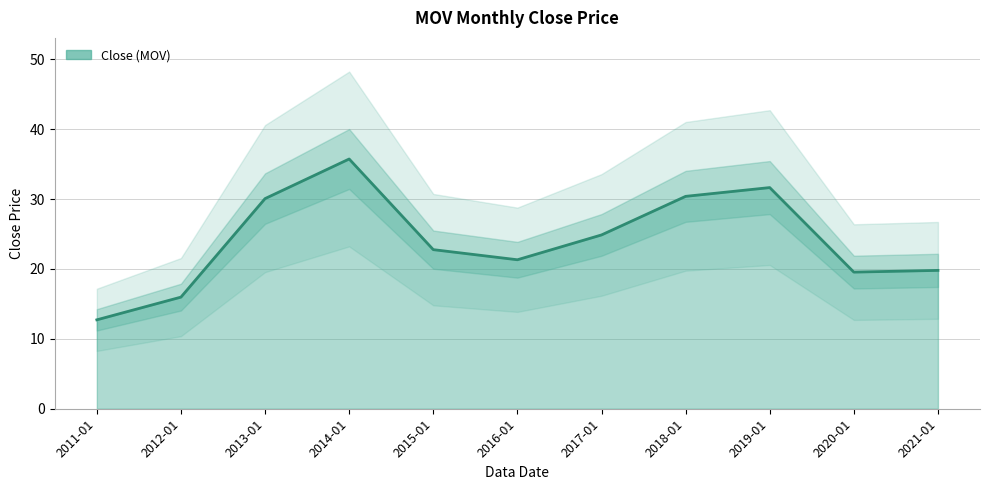

True or false: the data has more than 0 interior local peaks.

True